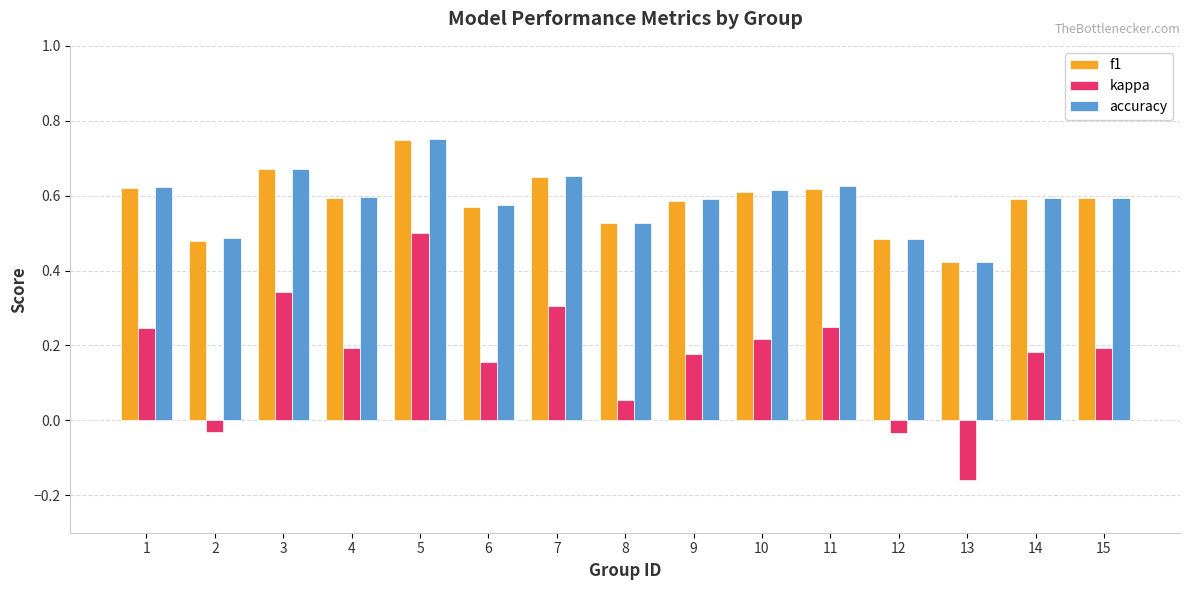

What is the sum of all kappa values?

2.6